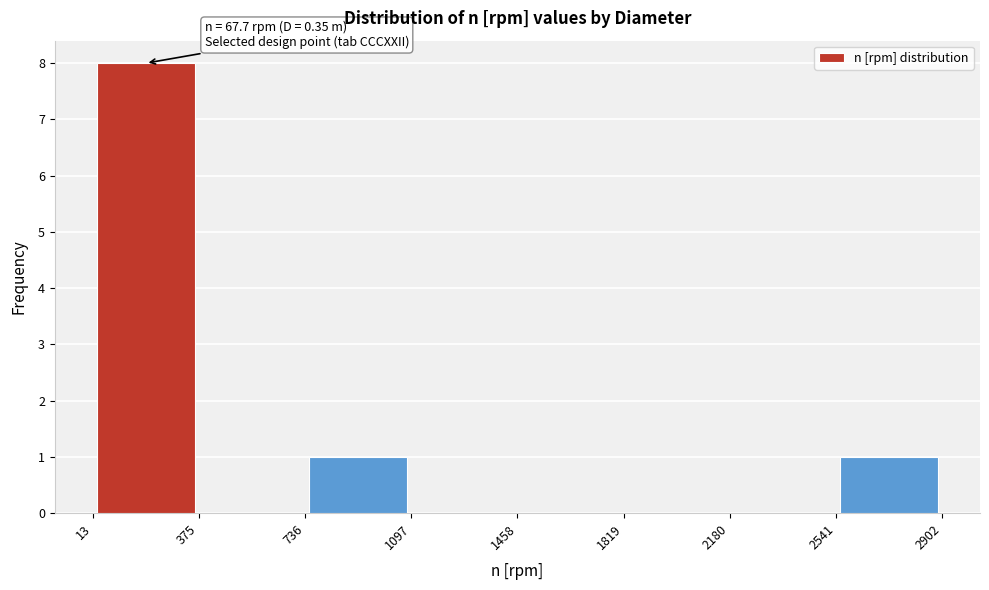

Over which range of the x-axis is the bar tallest?

13 to 375